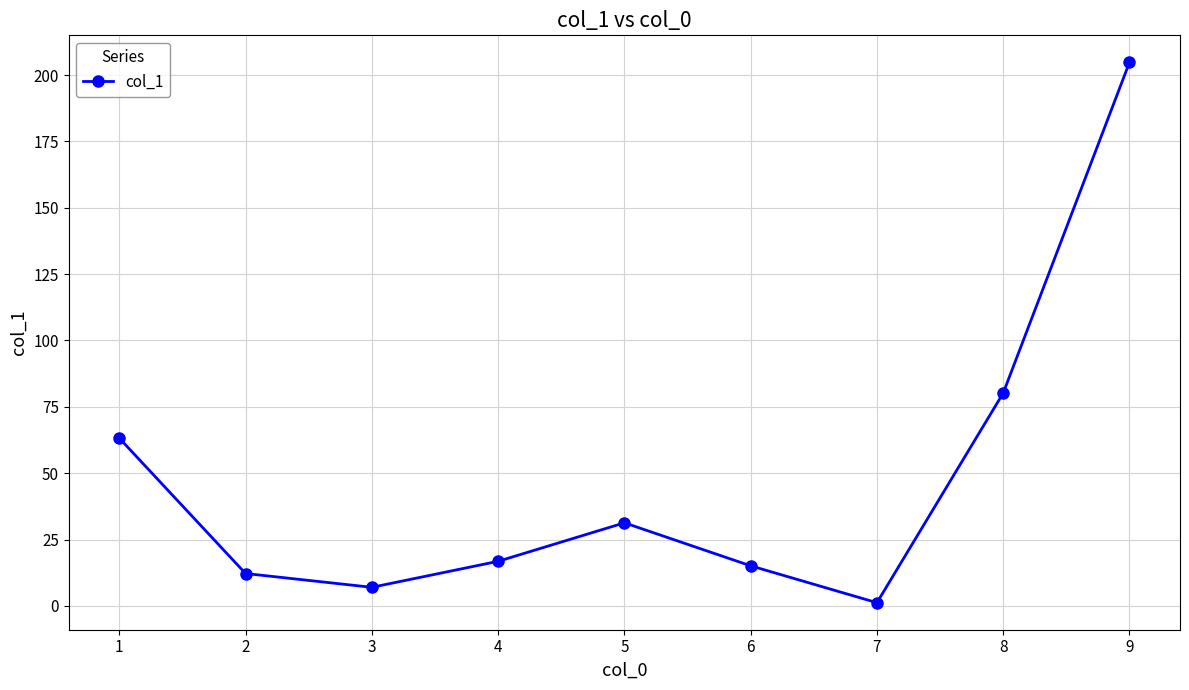

How many categories are shown in the chart?

9